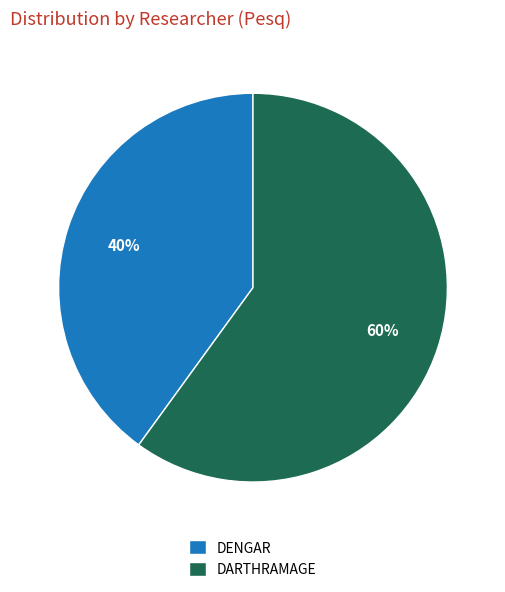

Do DARTHRAMAGE and DENGAR together represent more than half of the pie?

Yes